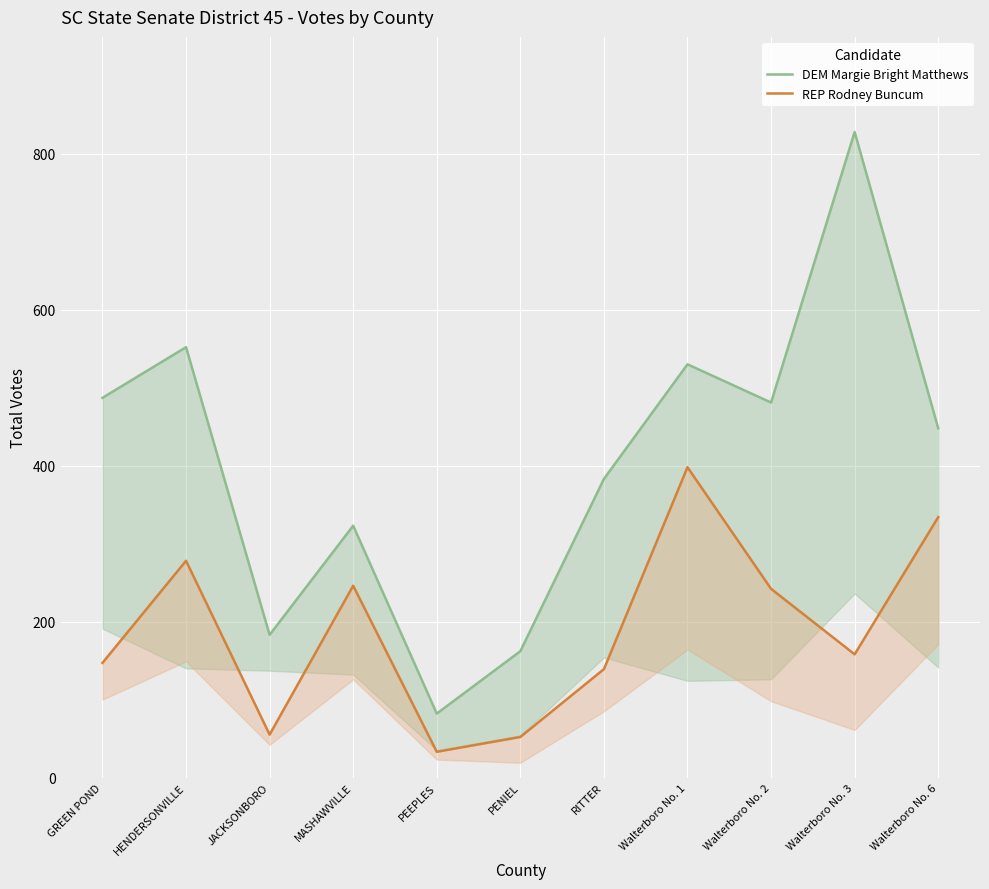

Is the value of REP Rodney Buncum at PEEPLES greater than the value of DEM Margie Bright Matthews at GREEN POND?

No